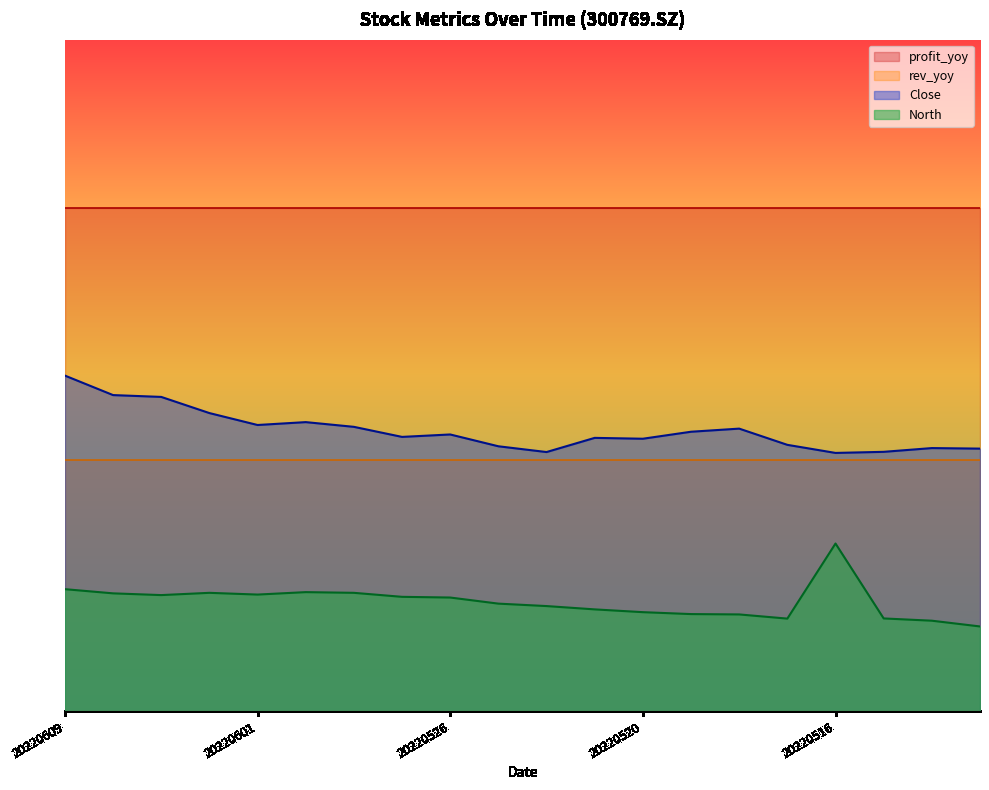

What is the average value of the Close series?

669.5